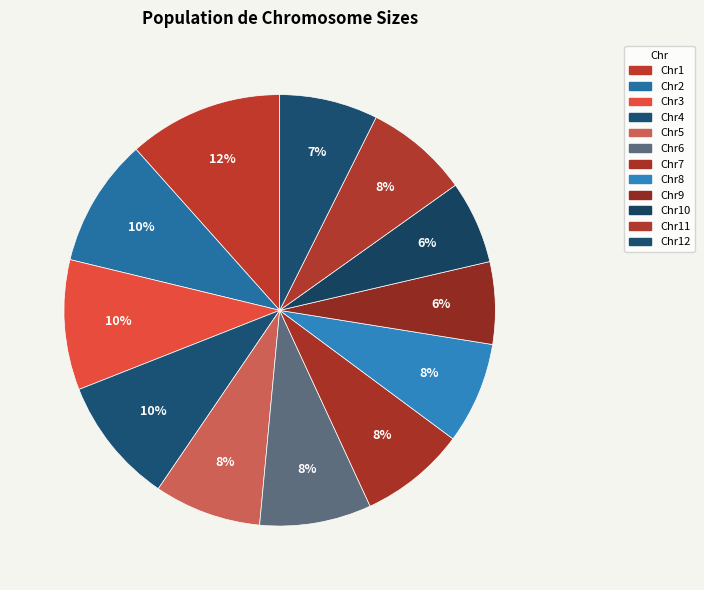

How many slices are in this pie chart?

12